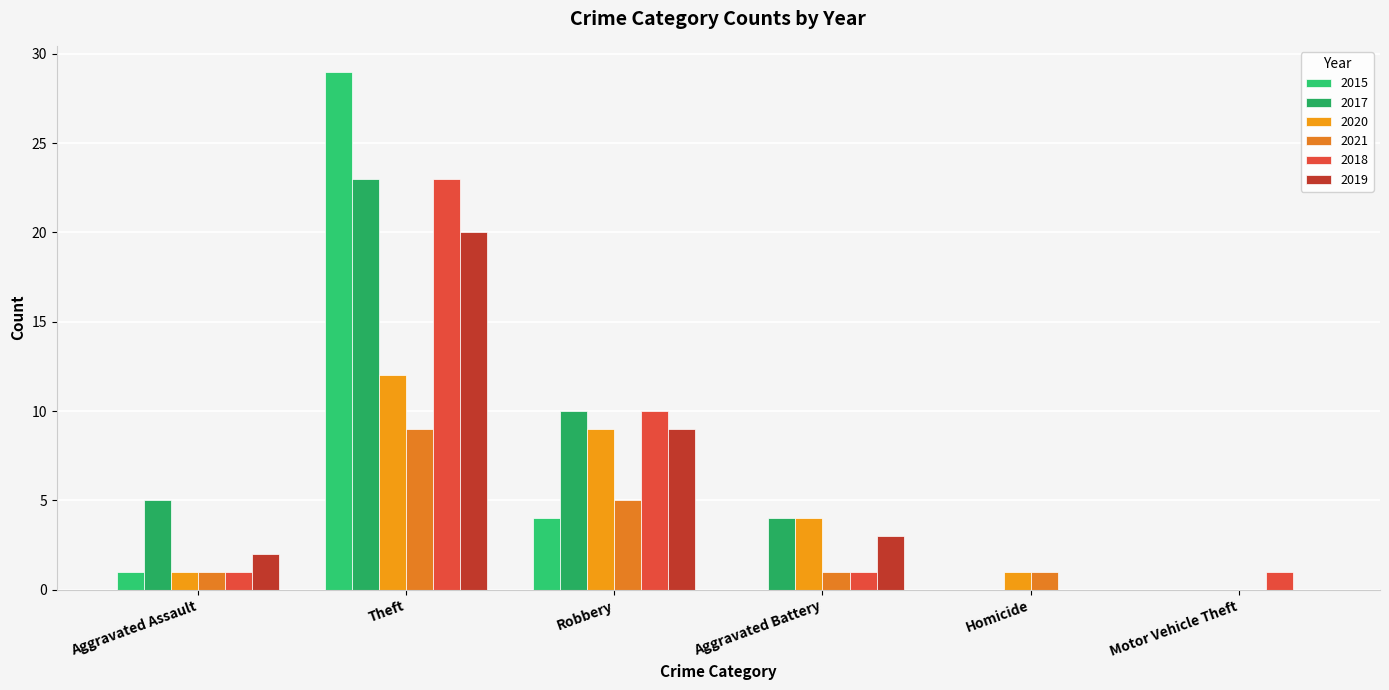

Is it true that 2021 equals 9 at Theft?

True